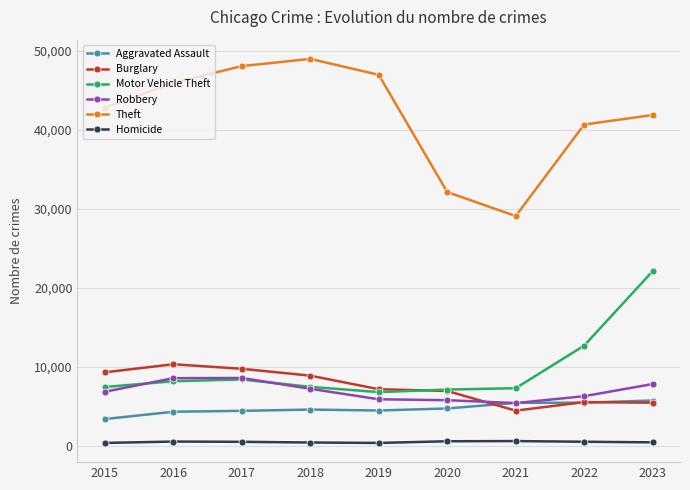

What is the greatest value displayed?

48969